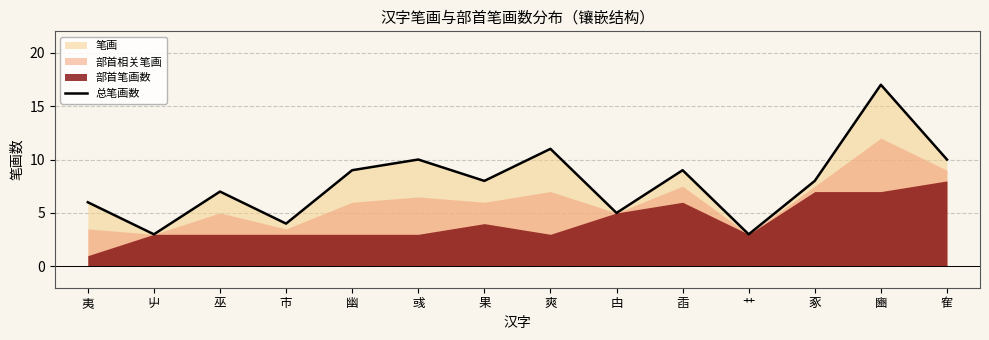

How many lines are shown in the chart?

1